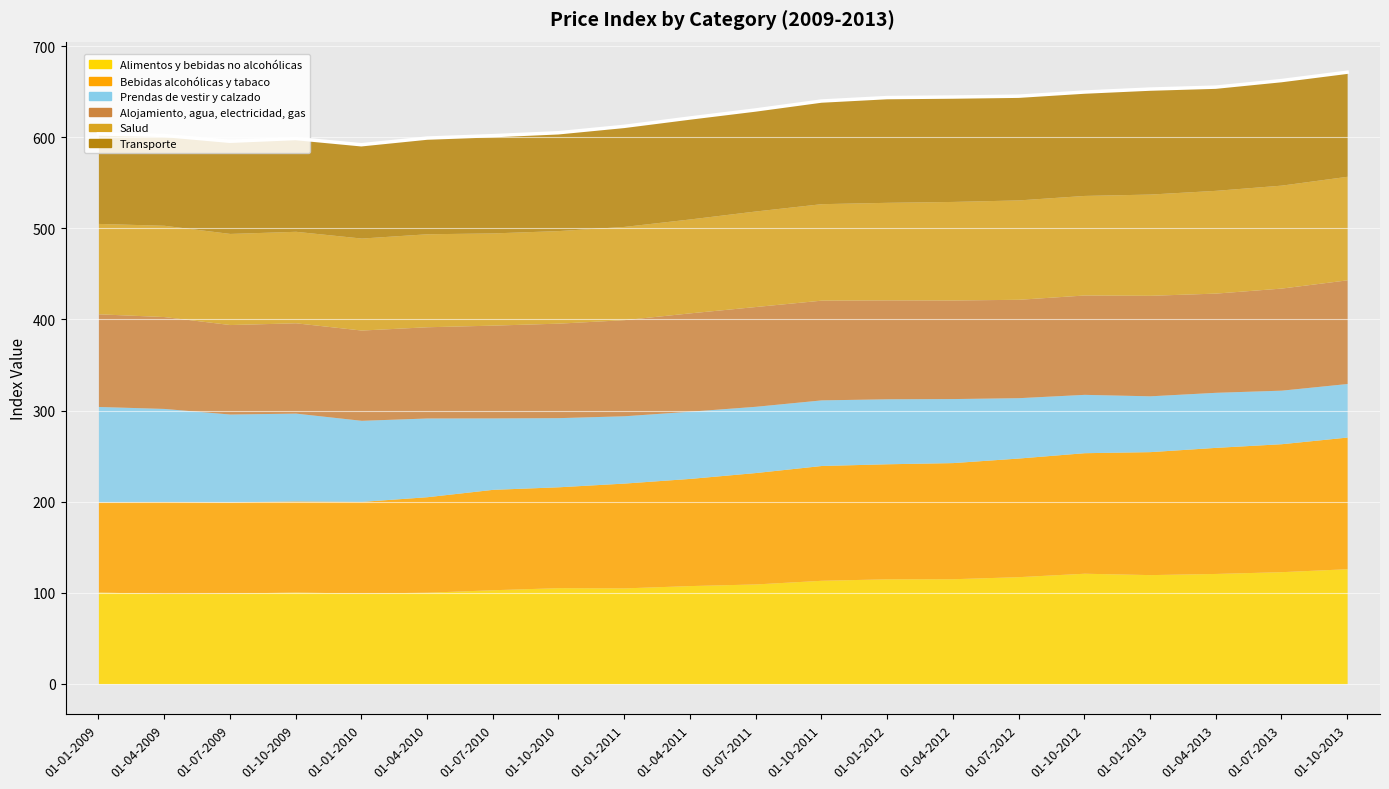

What is the total value across all series at 01-10-2011?

639.8